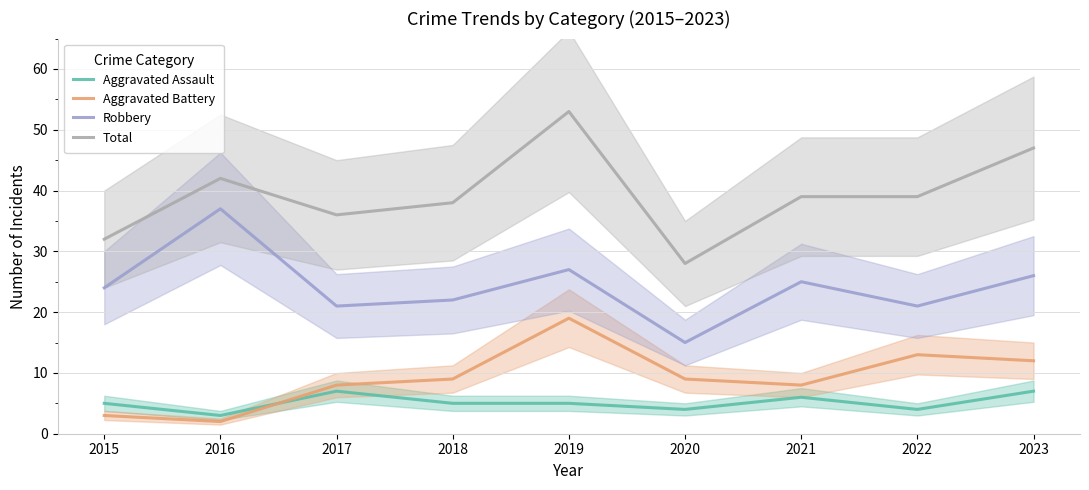

What is the difference between the second highest and minimum values in the Aggravated Battery series?

11